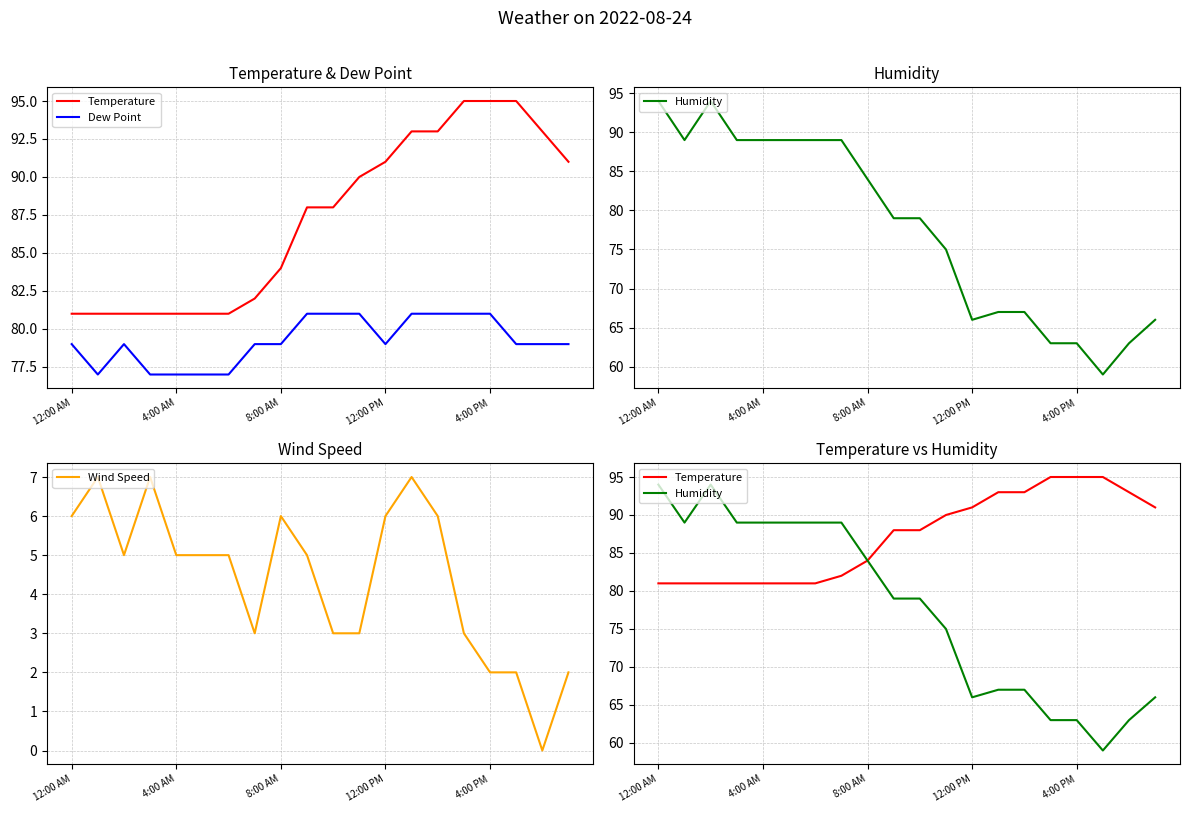

The Dew Point series shows 81 at 14. True or false?

True